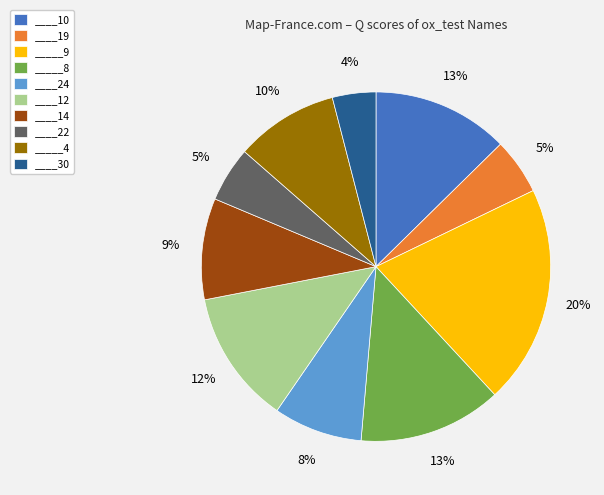

How many segments does this pie chart have?

10